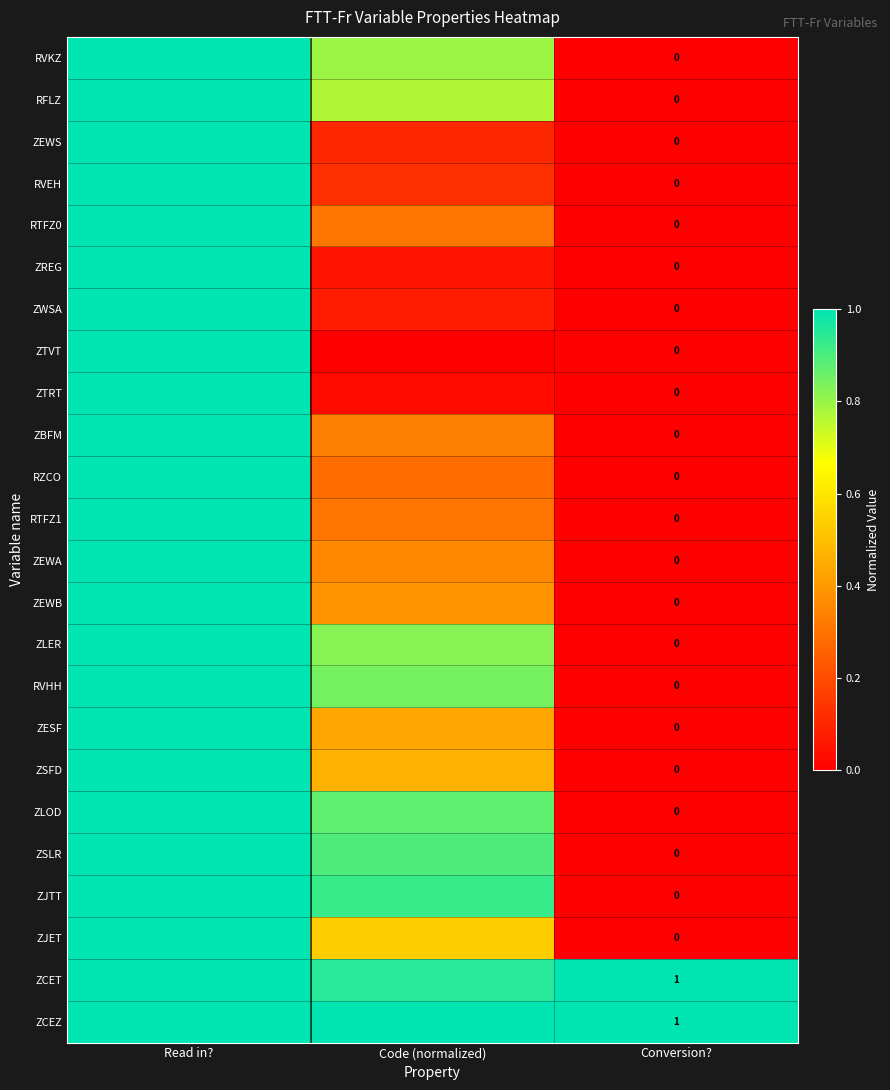

What is the total value across all series at Read in??

24.0